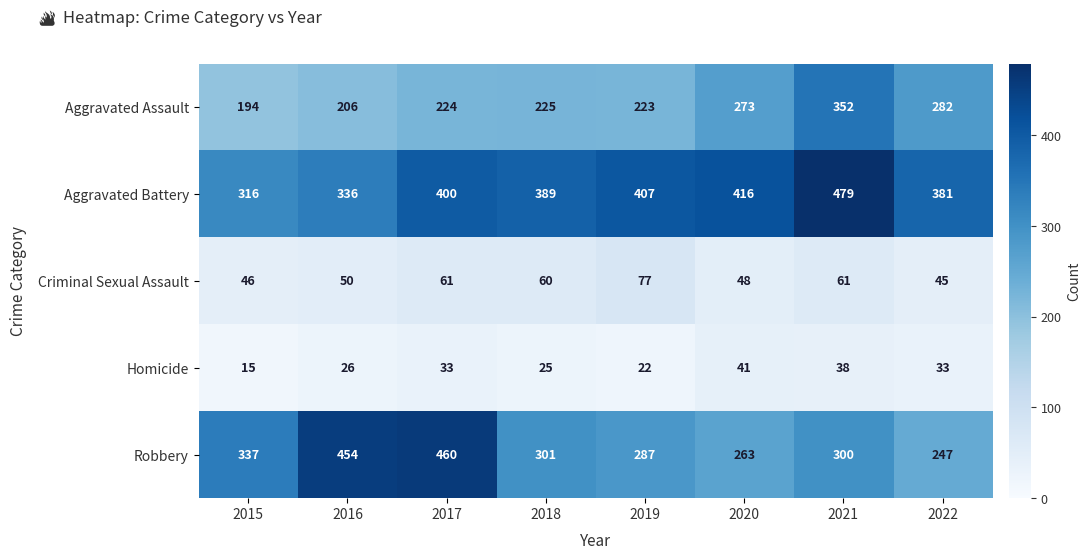

Count the number of categories in the chart.

8